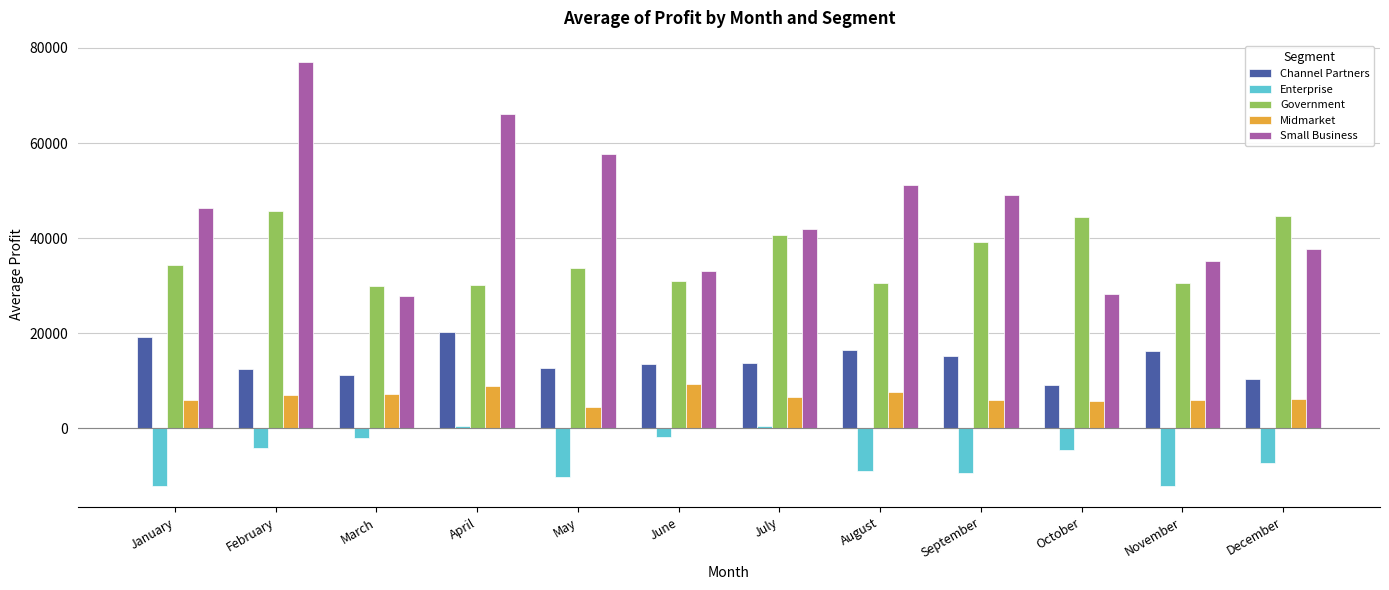

What is the sum of the Enterprise values at February and December?

-11543.6